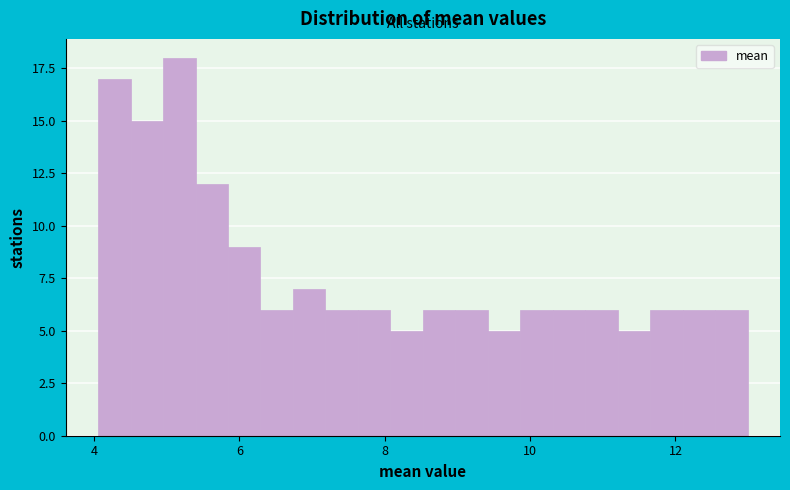

Around what value on the x-axis is the tallest bar? Give the approximate position of its centre, as read against the axis.

5.2